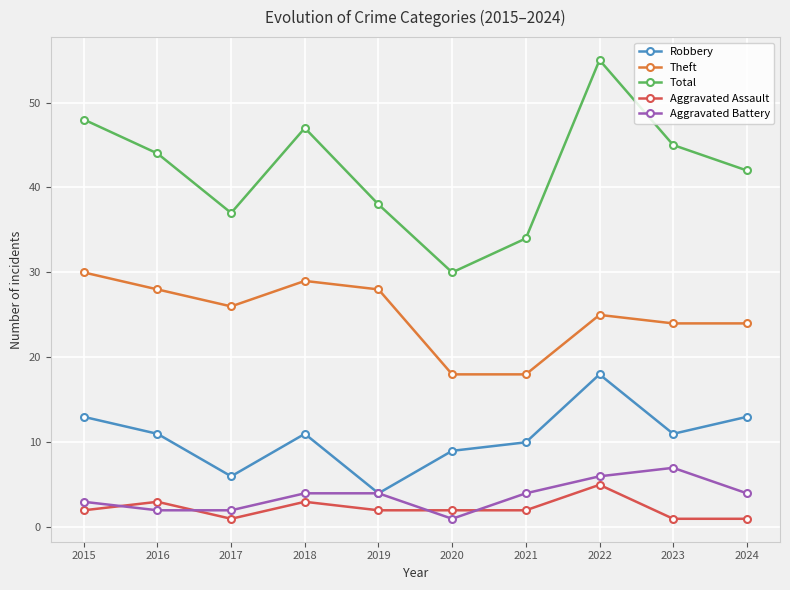

Which series has the largest total across all categories?

Total